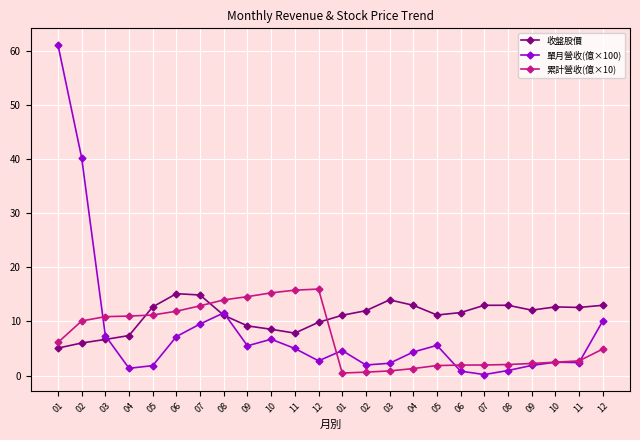

Count the number of categories in the chart.

24